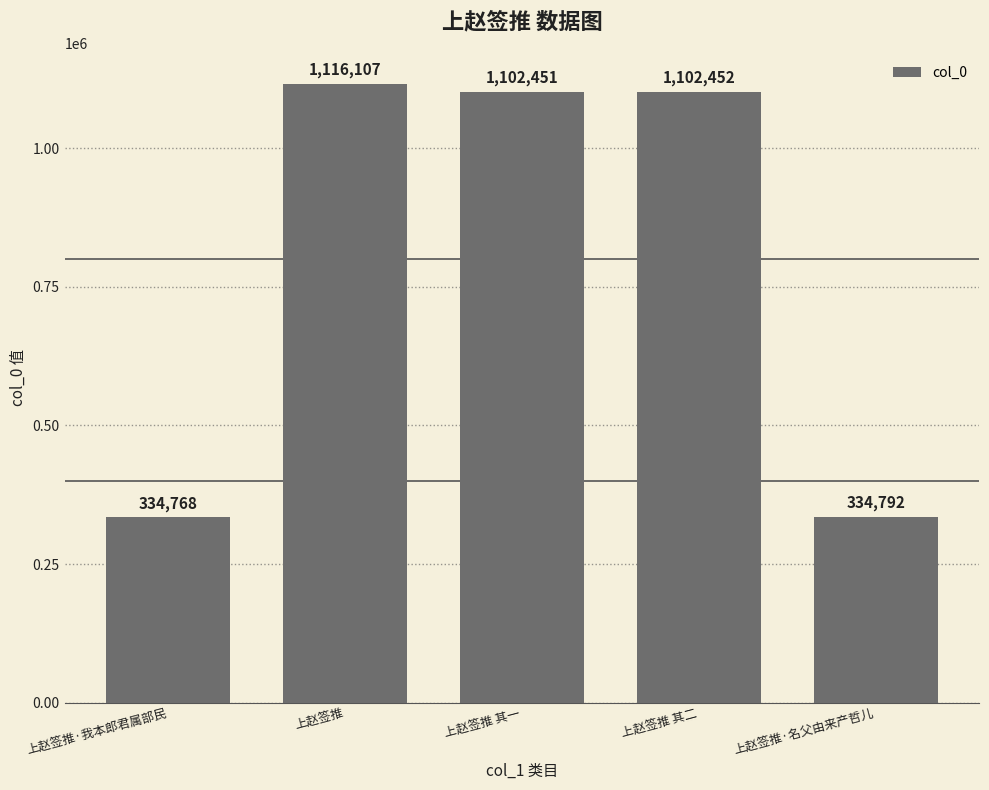

What is the value of the 3rd bar from the left?

1102451